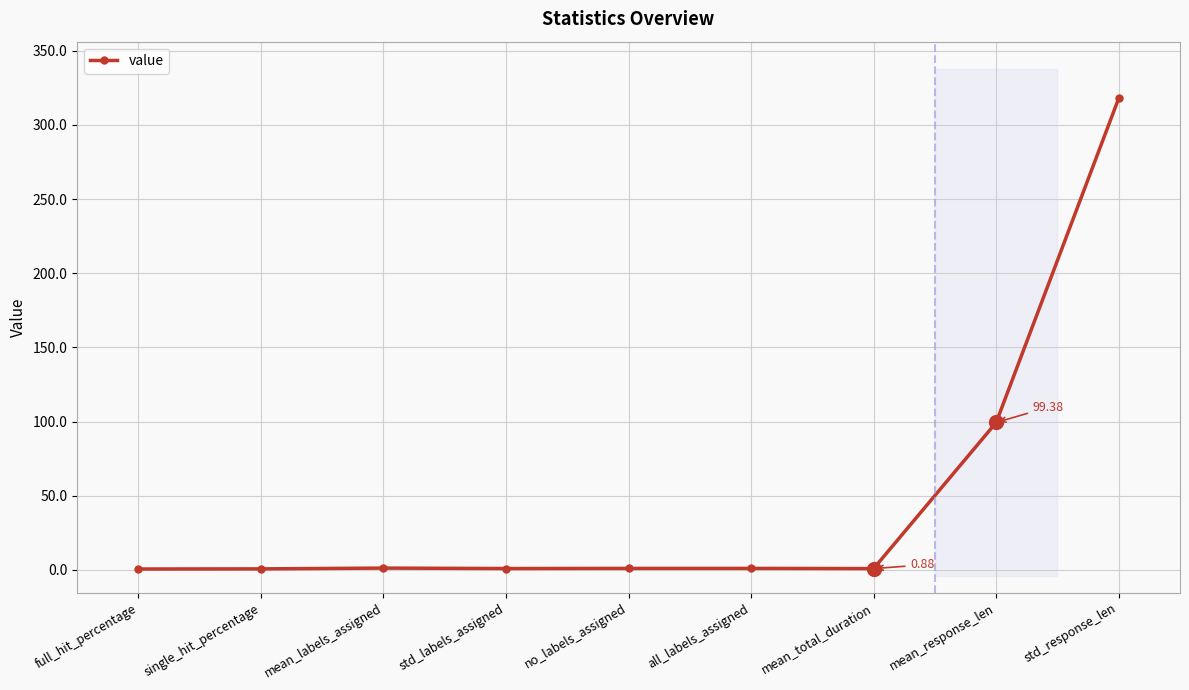

Does the chart display data point markers on the line(s)?

Yes